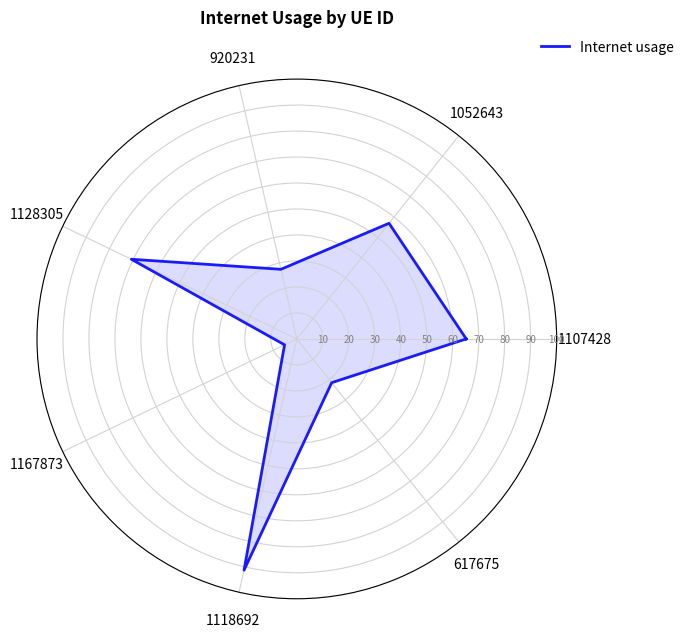

What is the difference between the values at 1107428 and 617675?

43.7